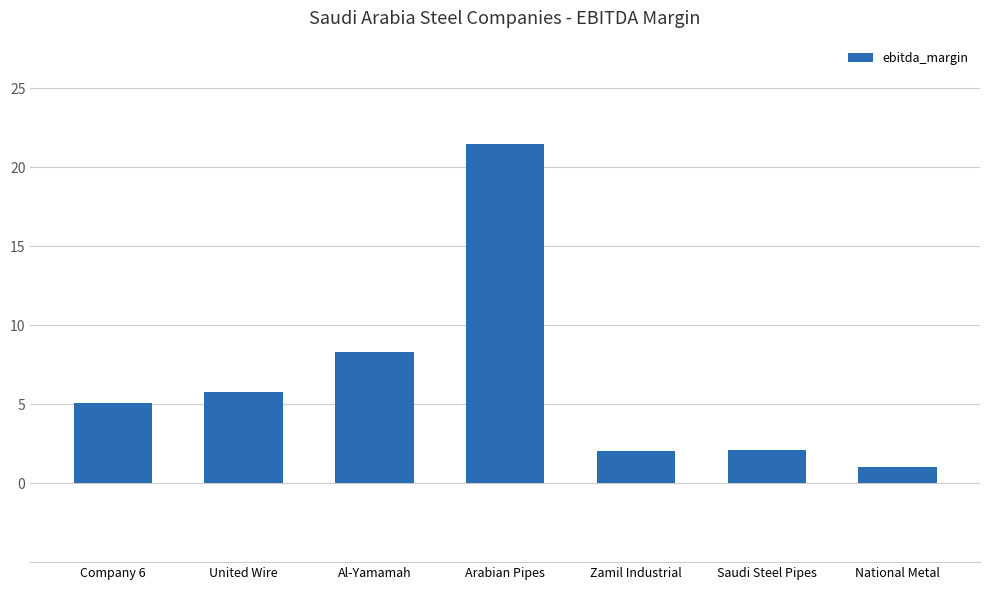

Does the chart contain any negative values?

No